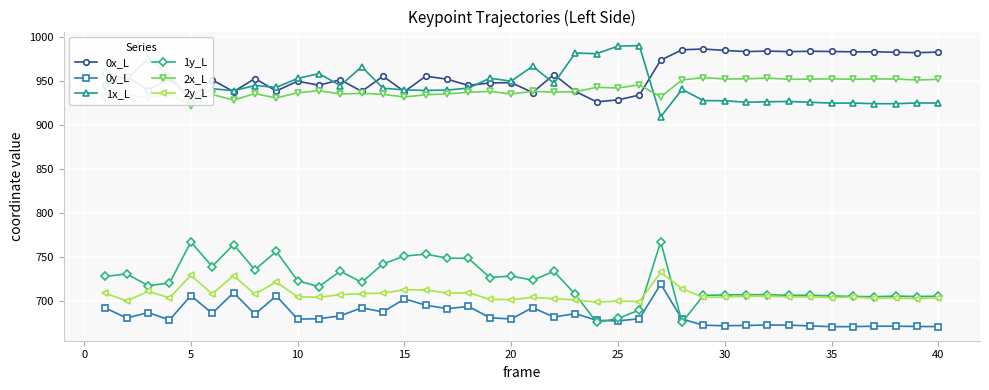

What is the minimum value for 1x_L?

909.2